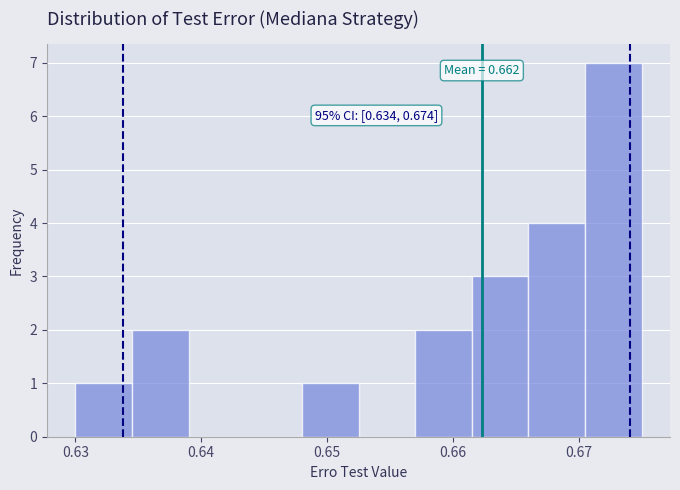

Which range on the x-axis has the tallest bar?

0.671 to 0.675